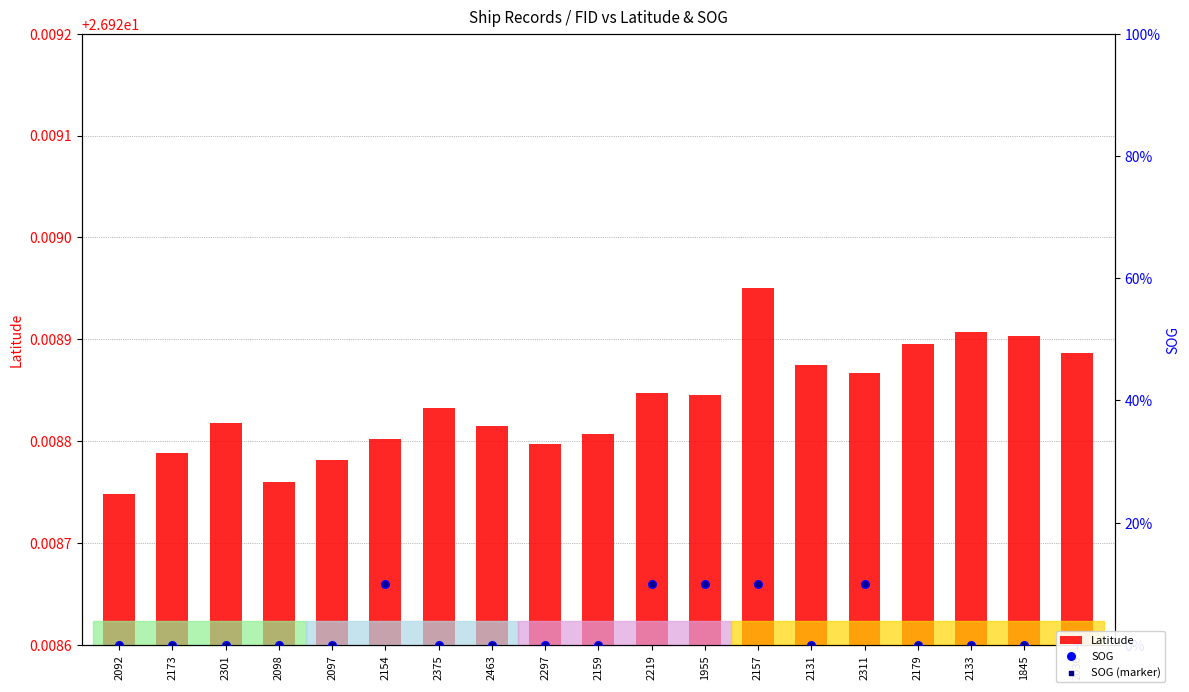

Which series has the largest Y range (max minus min)?

SOG